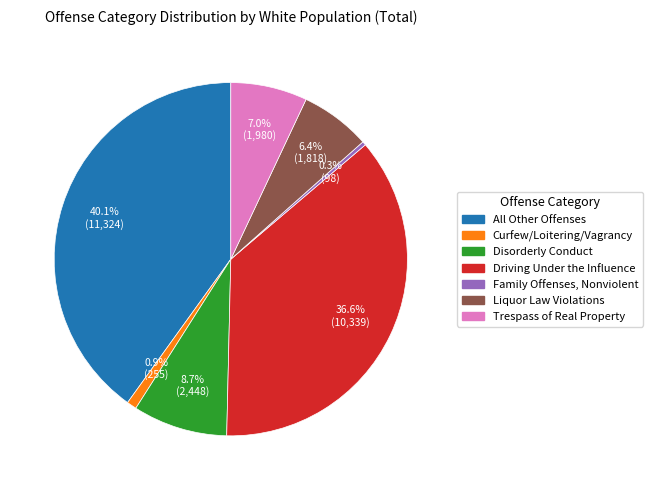

How many segments does this pie chart have?

7